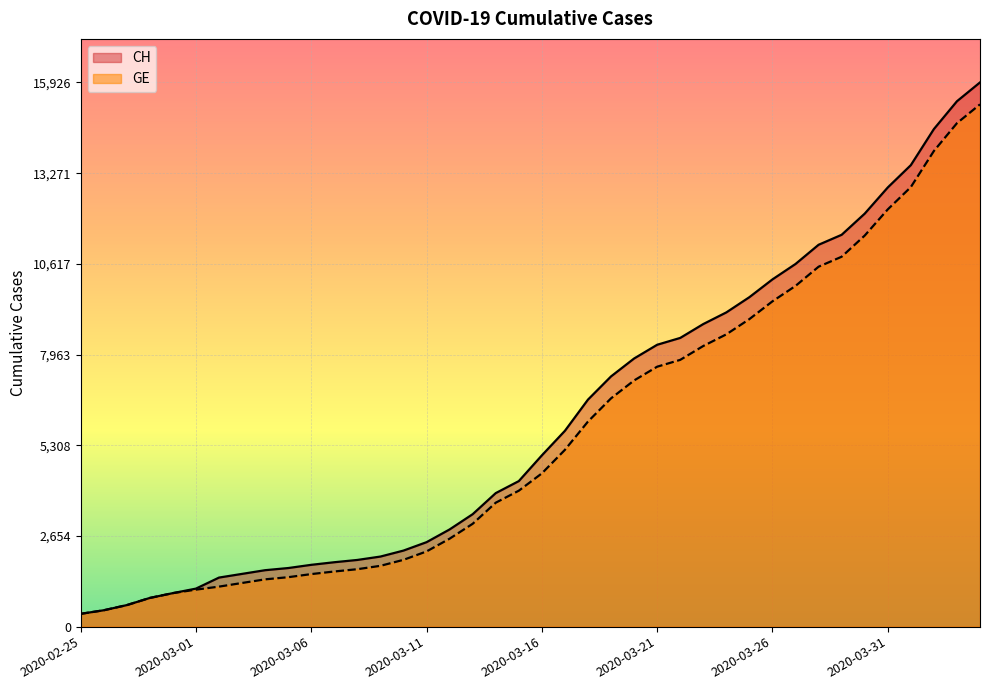

True or false: CH and GE intersect in this chart.

False